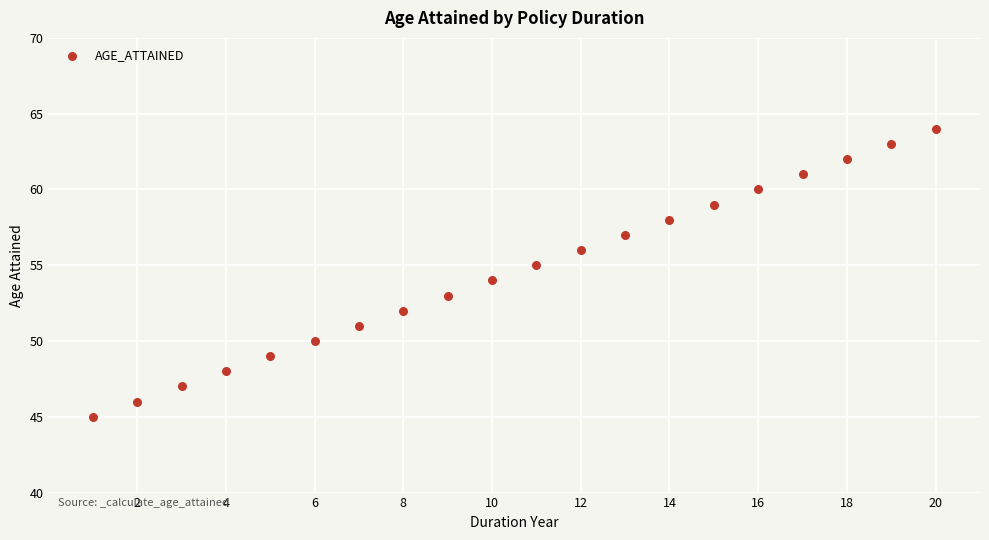

What is the range of Y values (max minus min)?

19